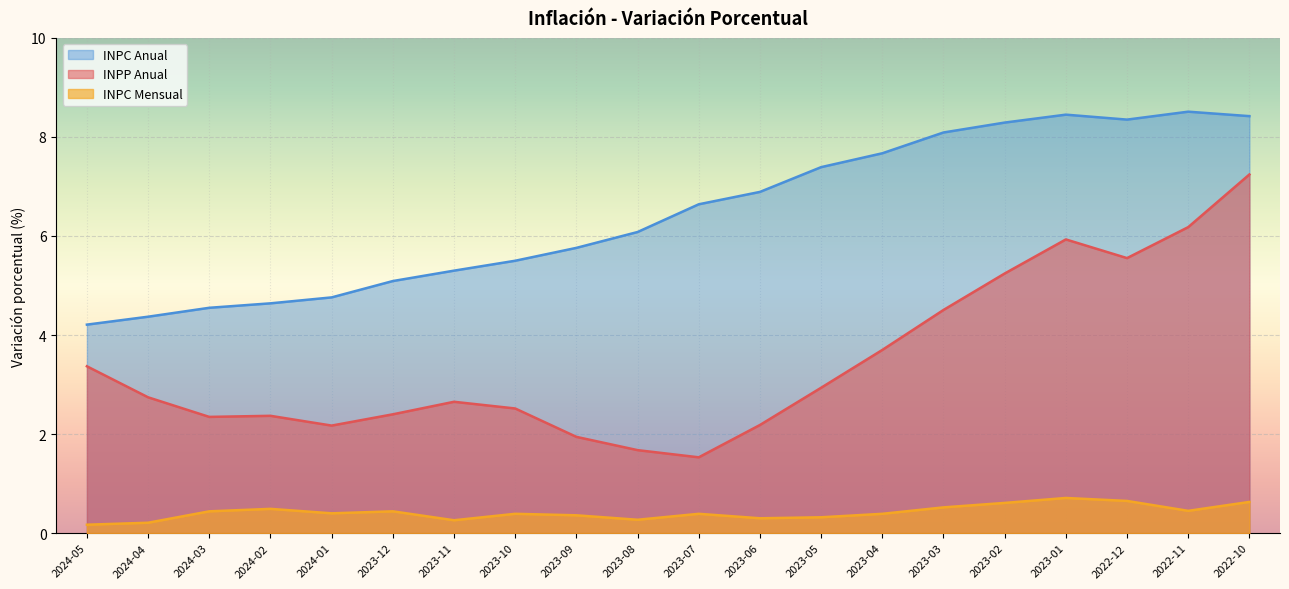

Between 2024-01 and 2023-02, which series saw the biggest shift?

INPC Anual